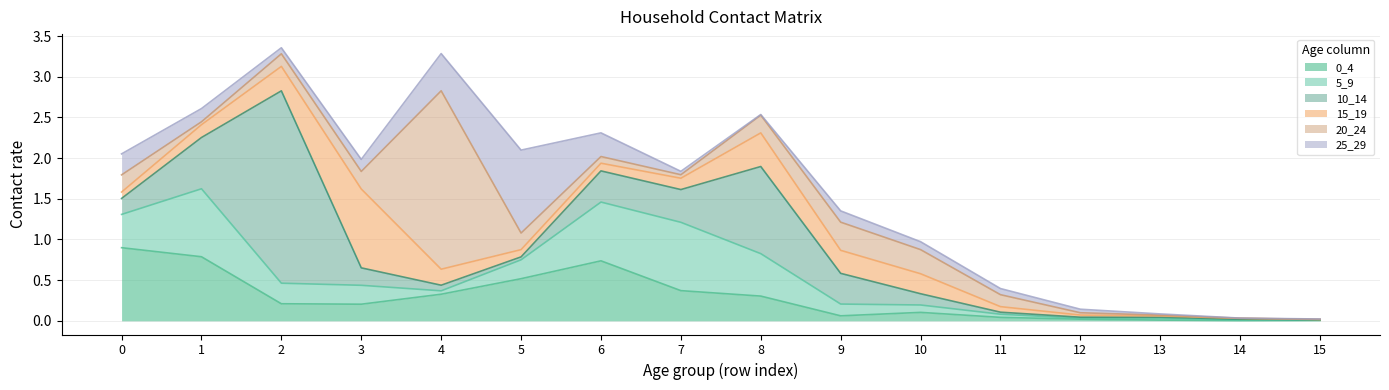

True or false: 20_24 and 25_29 intersect in this chart.

True